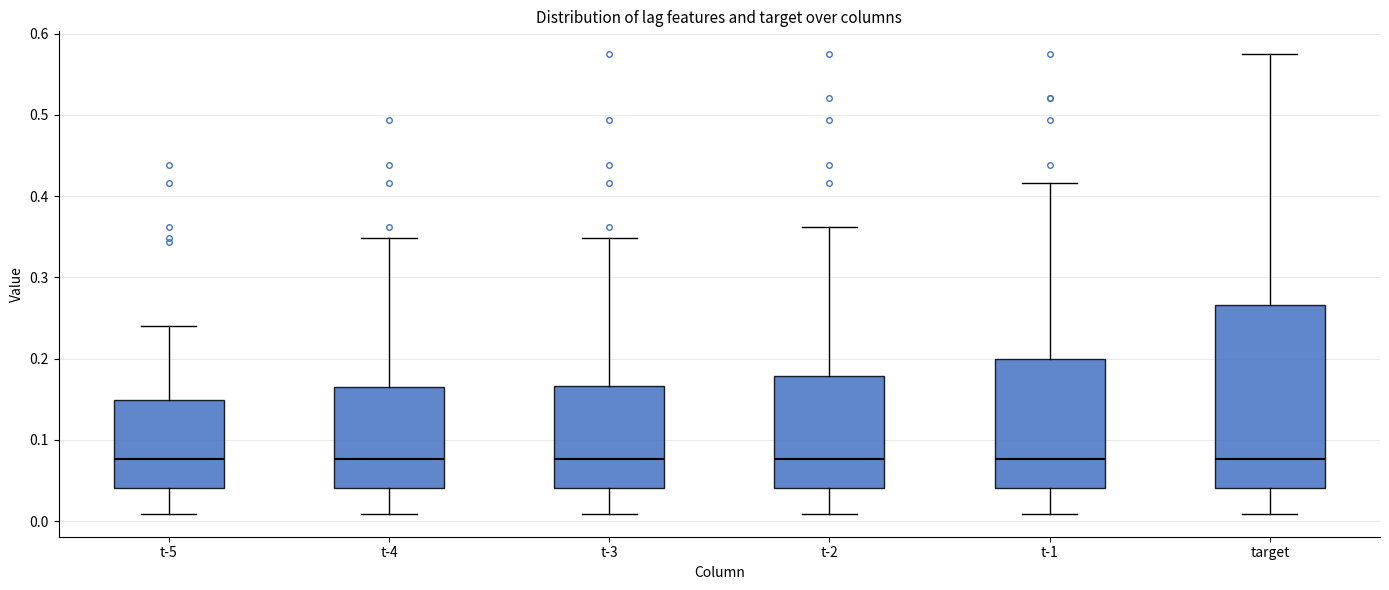

Which box is the tallest, from its lower edge to its upper edge?

target